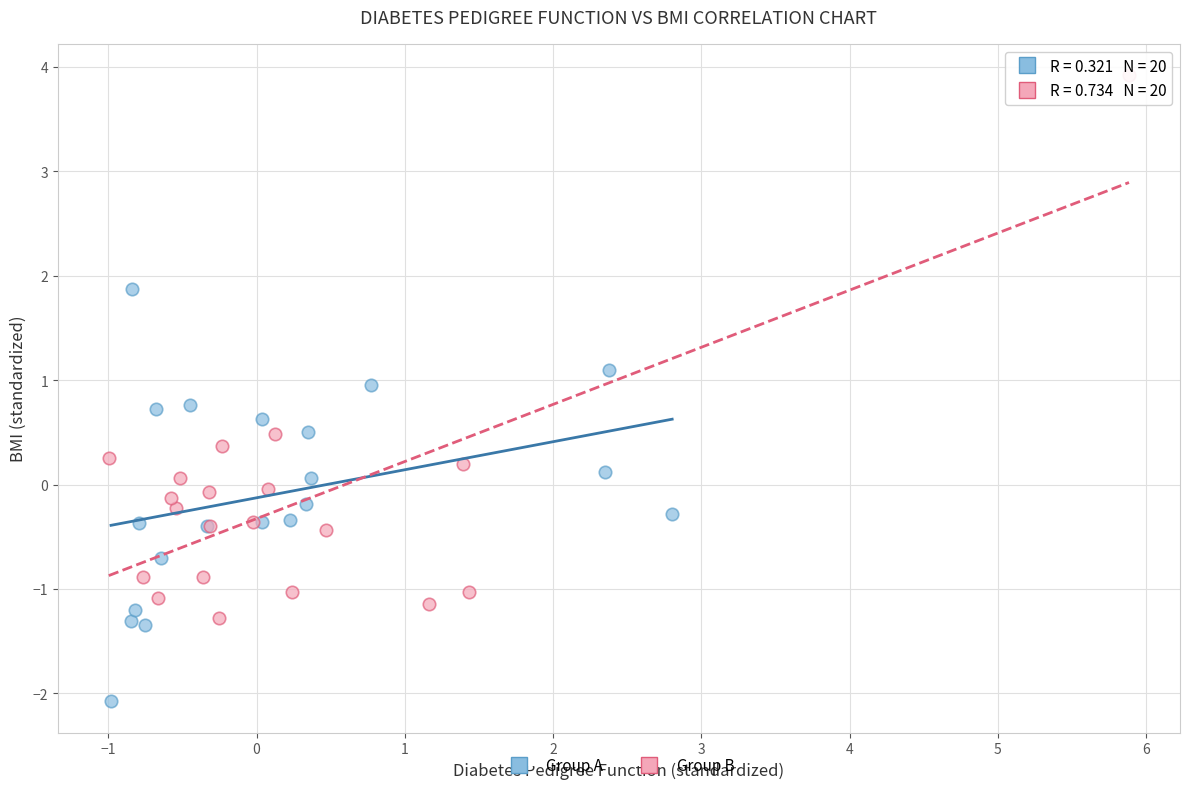

What are all the series names shown in the legend?

Group A, Group B